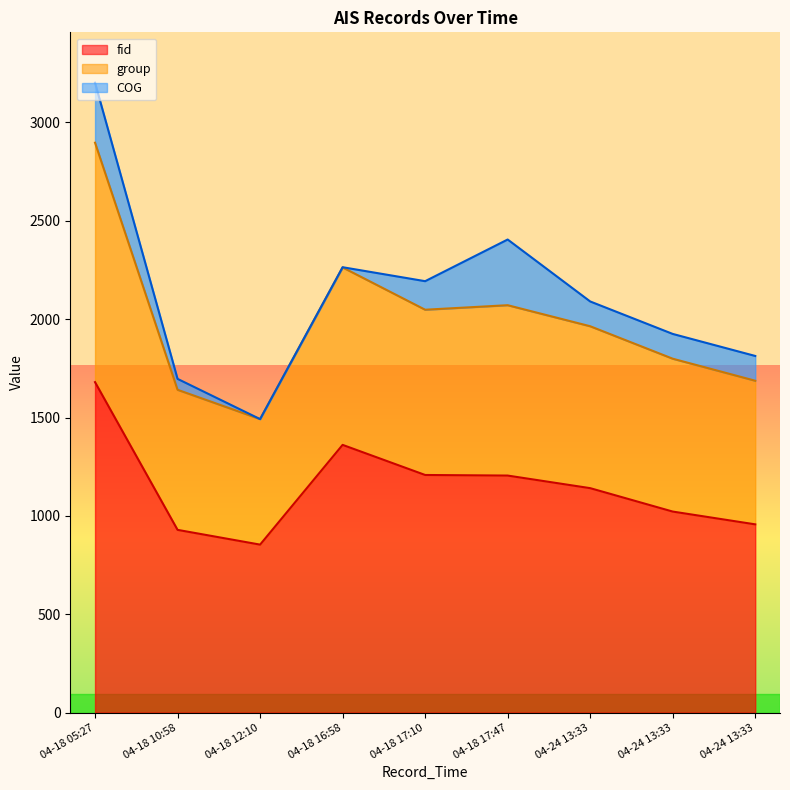

What is the sum of the fid values at 04-24 13:33 and 04-18 16:58?

2383